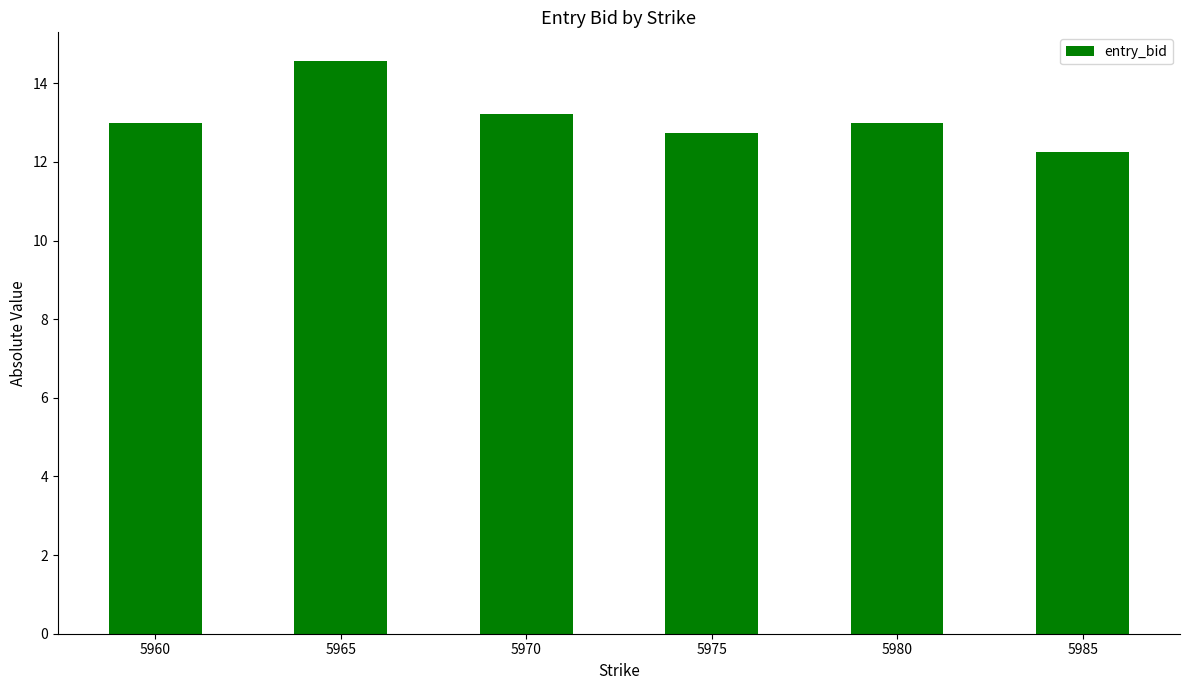

Read the value at 5960.

13.0